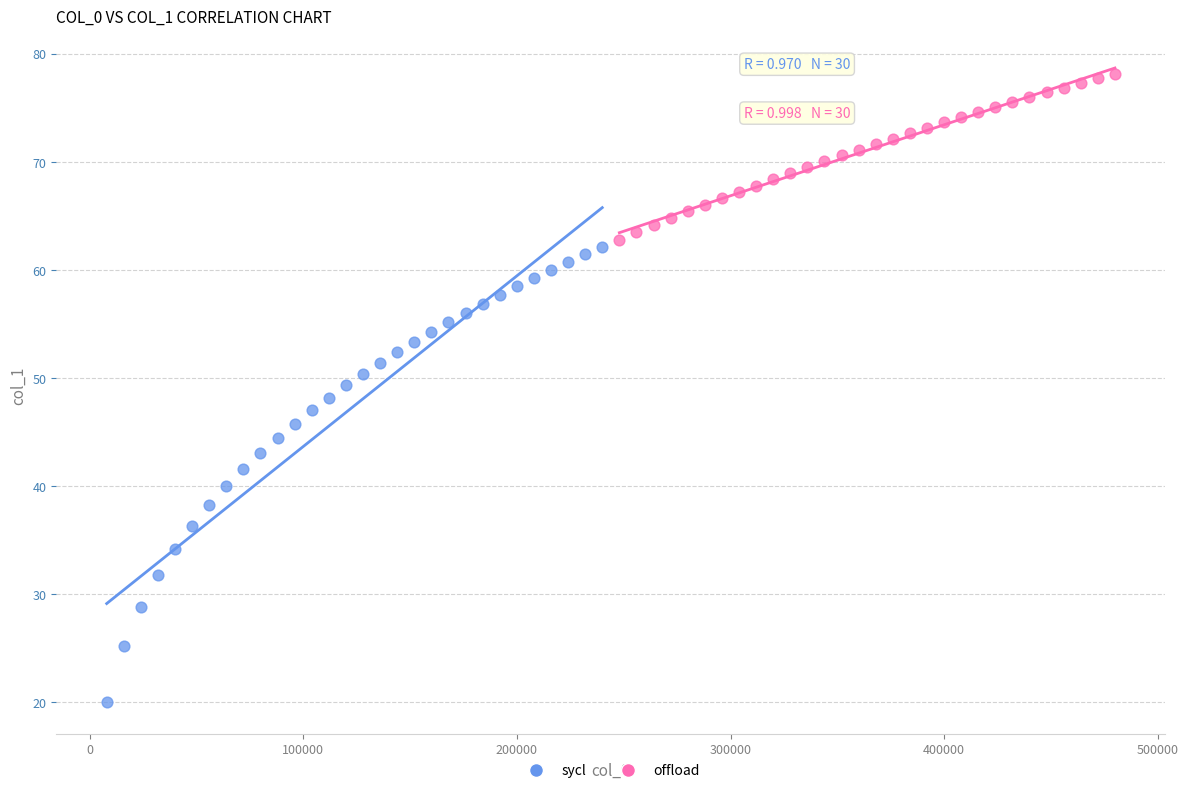

Which series reaches the minimum Y coordinate?

sycl